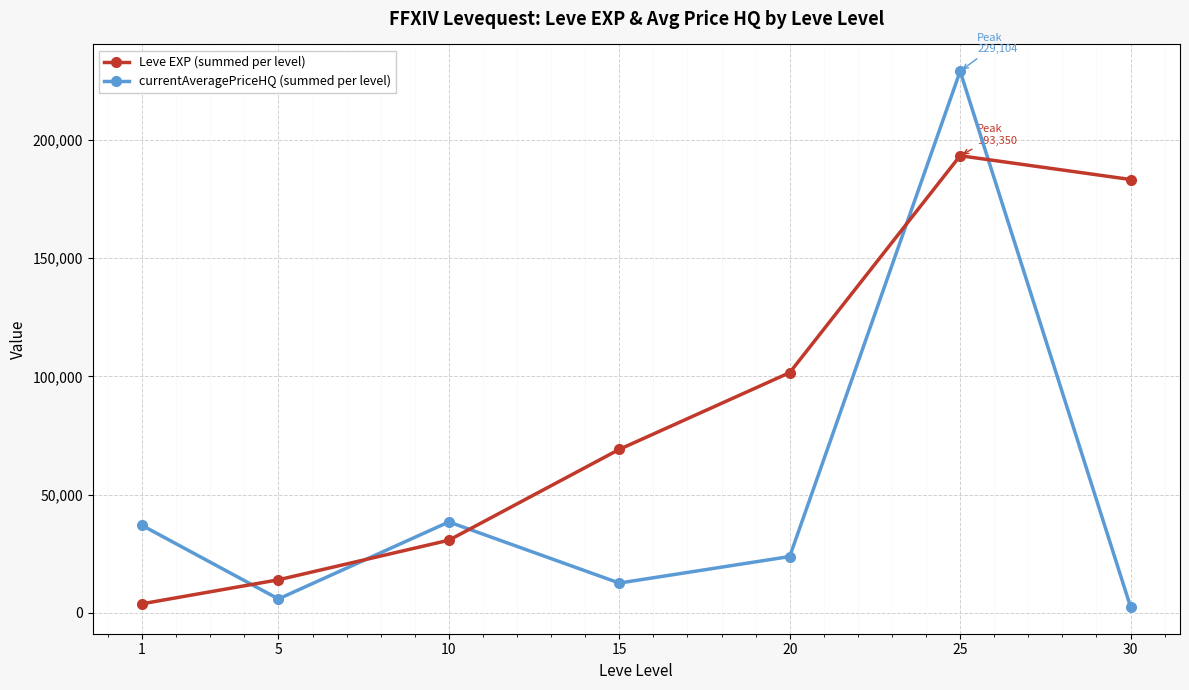

Is the value of currentAveragePriceHQ (summed per level) at 10 greater than the value of Leve EXP (summed per level) at 20?

No